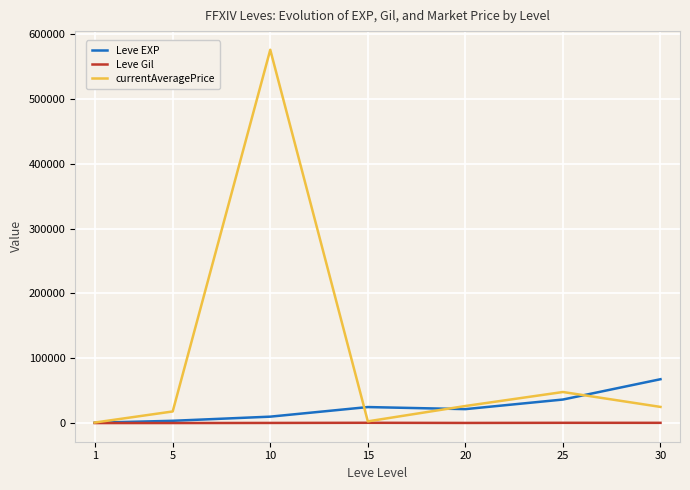

The value of Leve EXP at 30 is 109652.6. True or false?

False